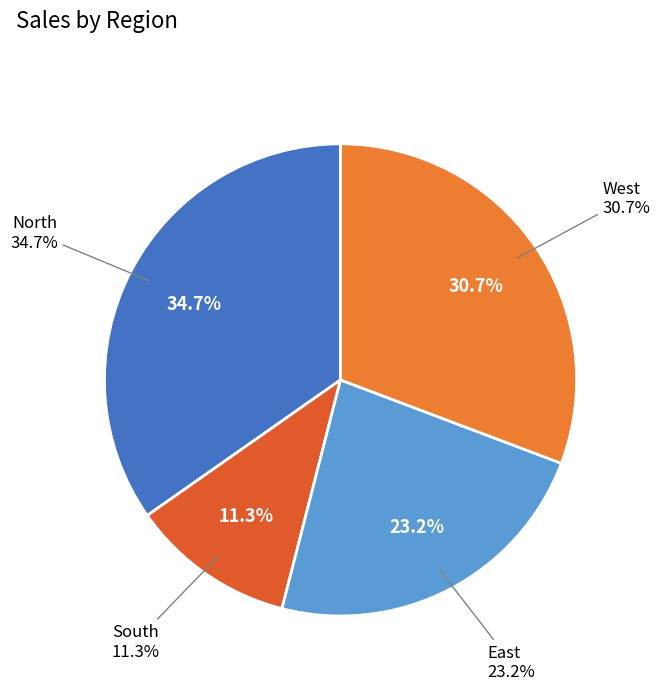

To the nearest percent, what is the difference between the South and North slice percentages?

23%